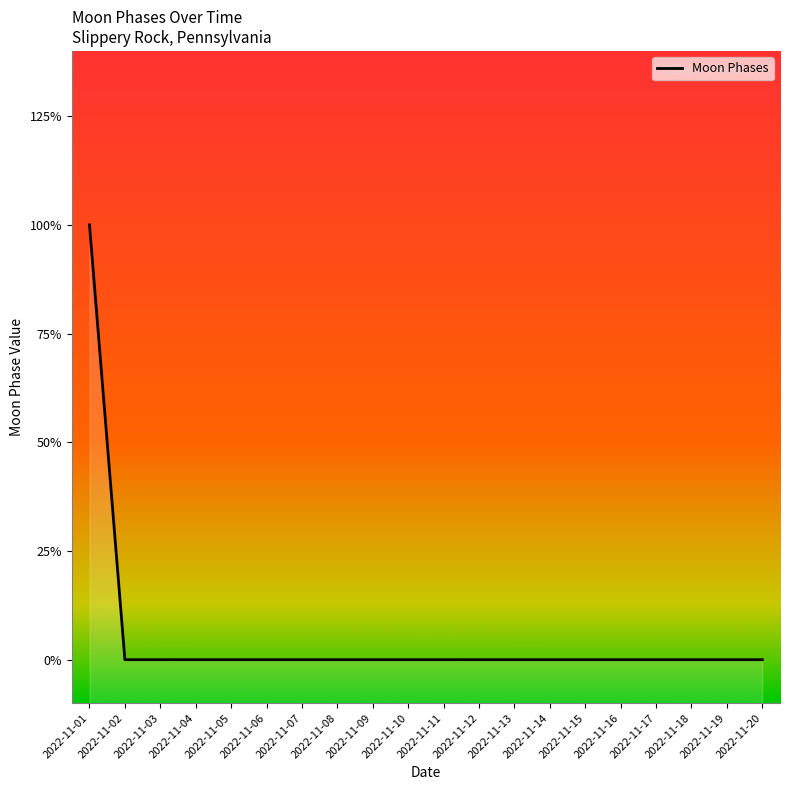

How many series are shown in this chart?

1